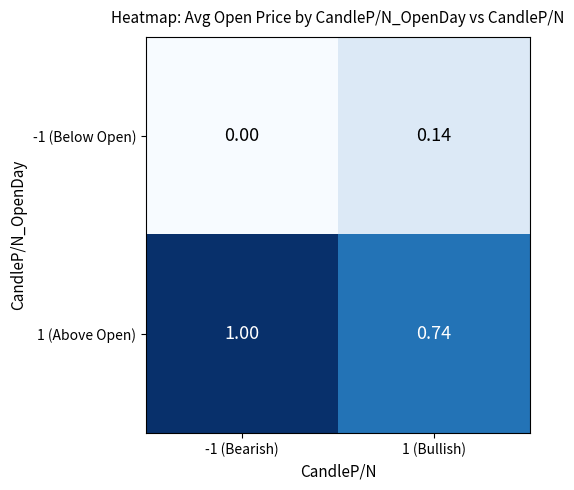

Is the value of 1 (Above Open) at -1 (Bearish) greater than the value of -1 (Below Open) at -1 (Bearish)?

Yes